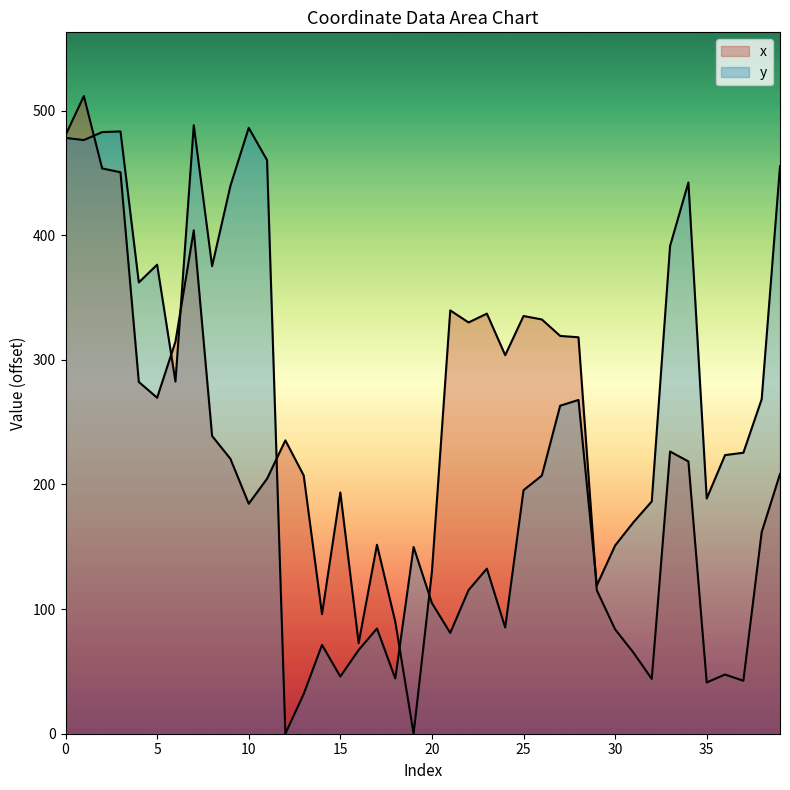

Which label corresponds to the largest value in the chart?

1